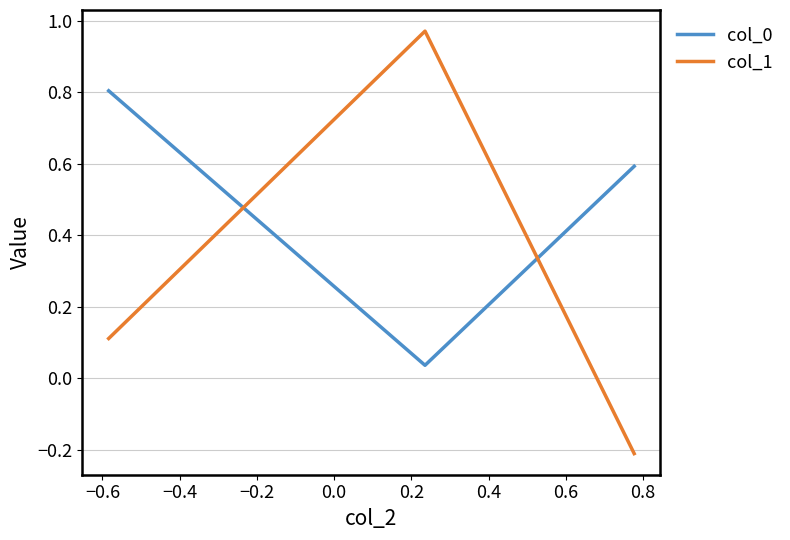

What is the highest value of the col_0 series?

0.8